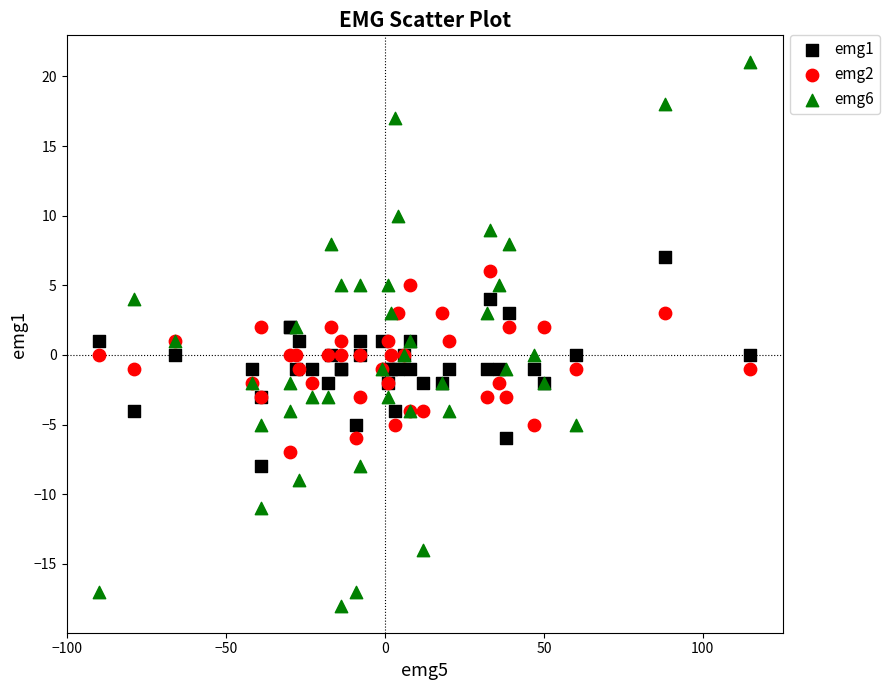

What is the X range (max minus min) for the scatter plot?

205